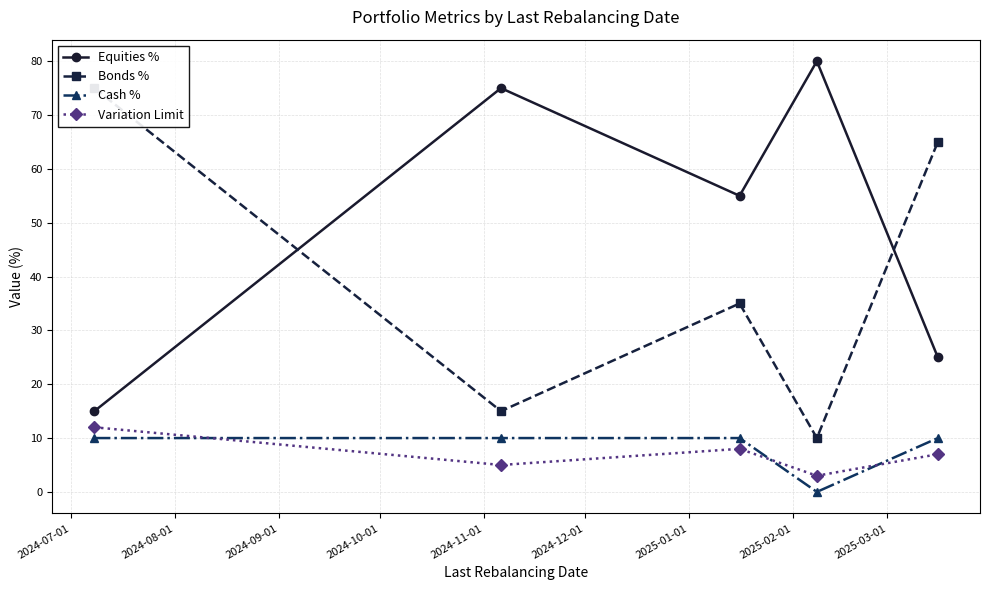

What is the maximum value for Cash %?

10